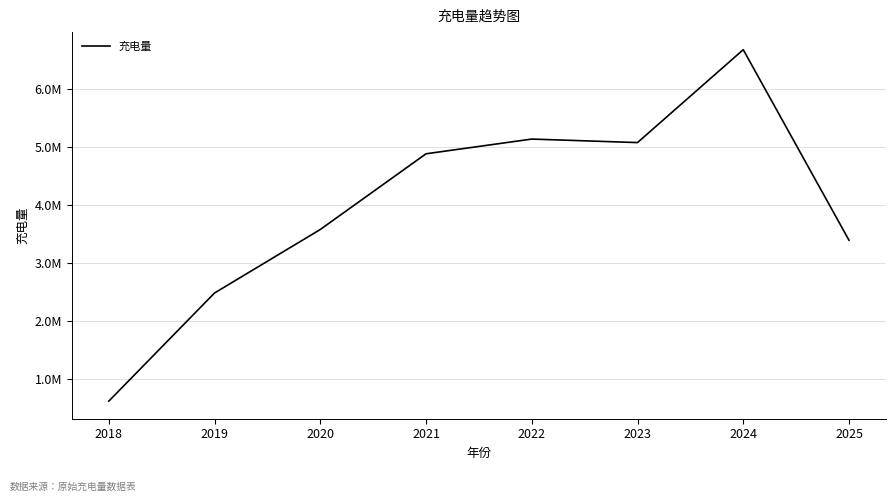

True or false: the data shows 8869521.0 at 2023.

False